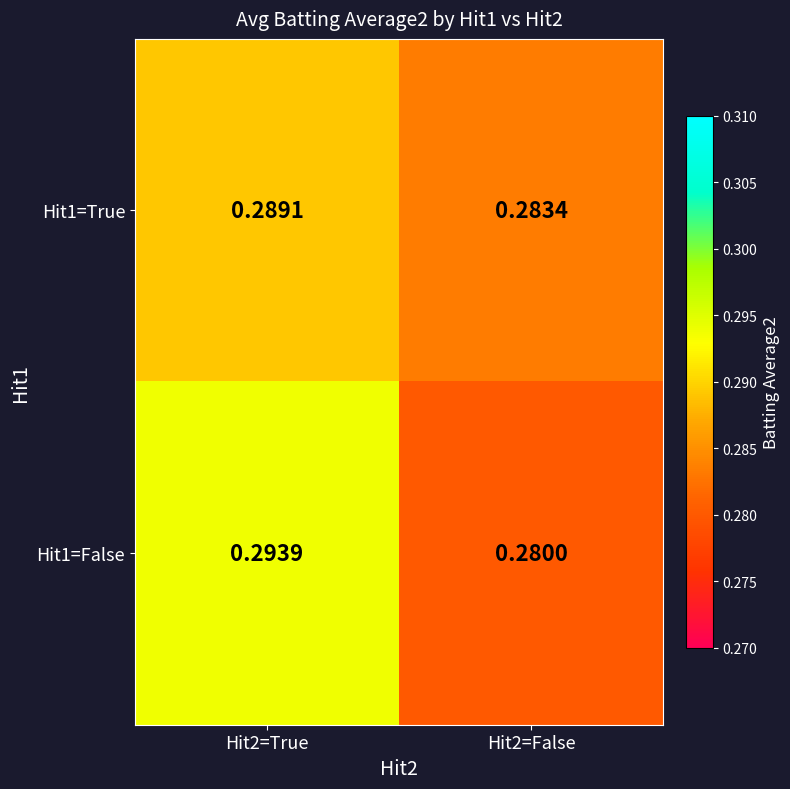

Which category has the highest value across all series?

Hit2=True